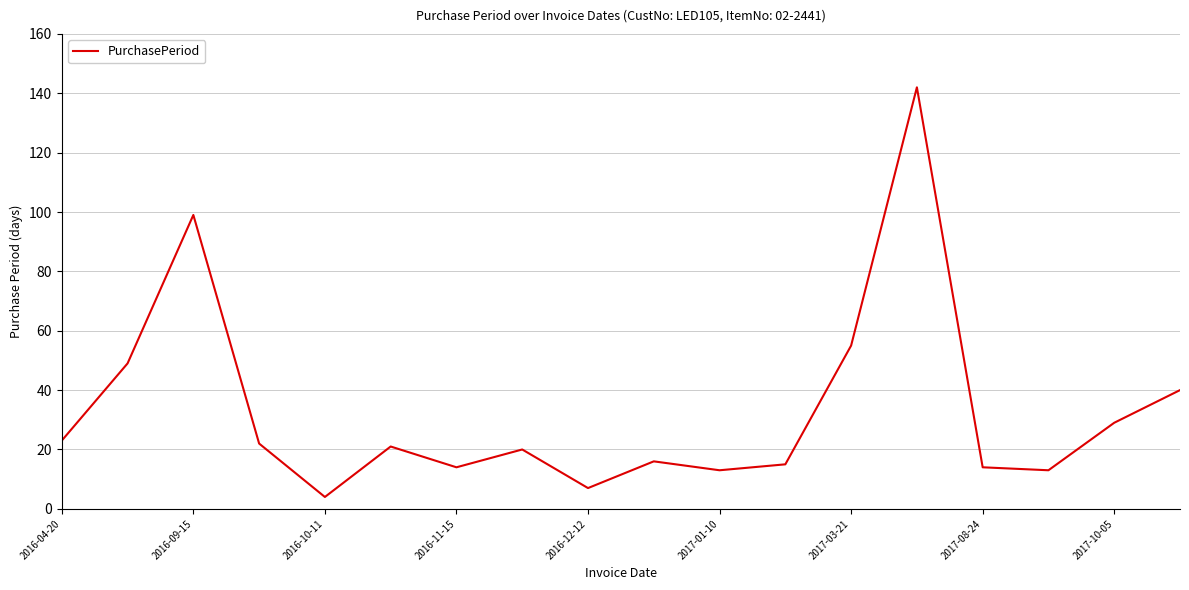

Reading right to left, extract all data points from this chart.

40	29	13	14	142	55	15	13	16	7	20	14	21	4	22	99	49	23